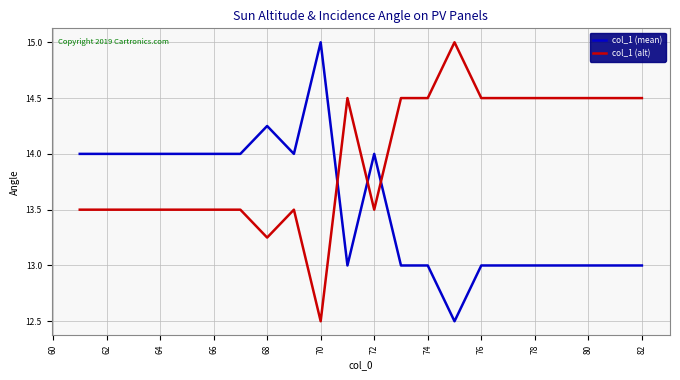

Which series ends up on top after the final intersection of col_1 (alt) and col_1 (mean)?

col_1 (alt)